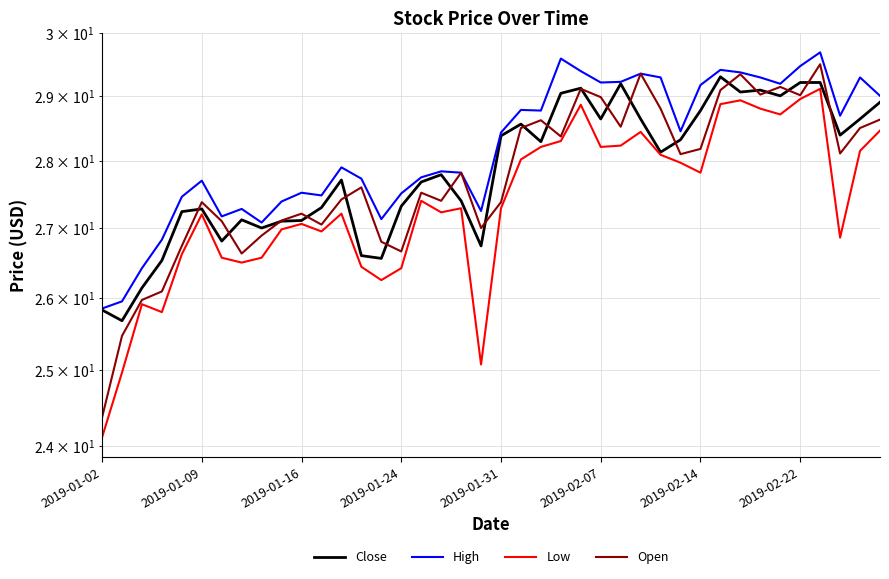

What is the difference between the second highest and second lowest values in the Close series?

3.4